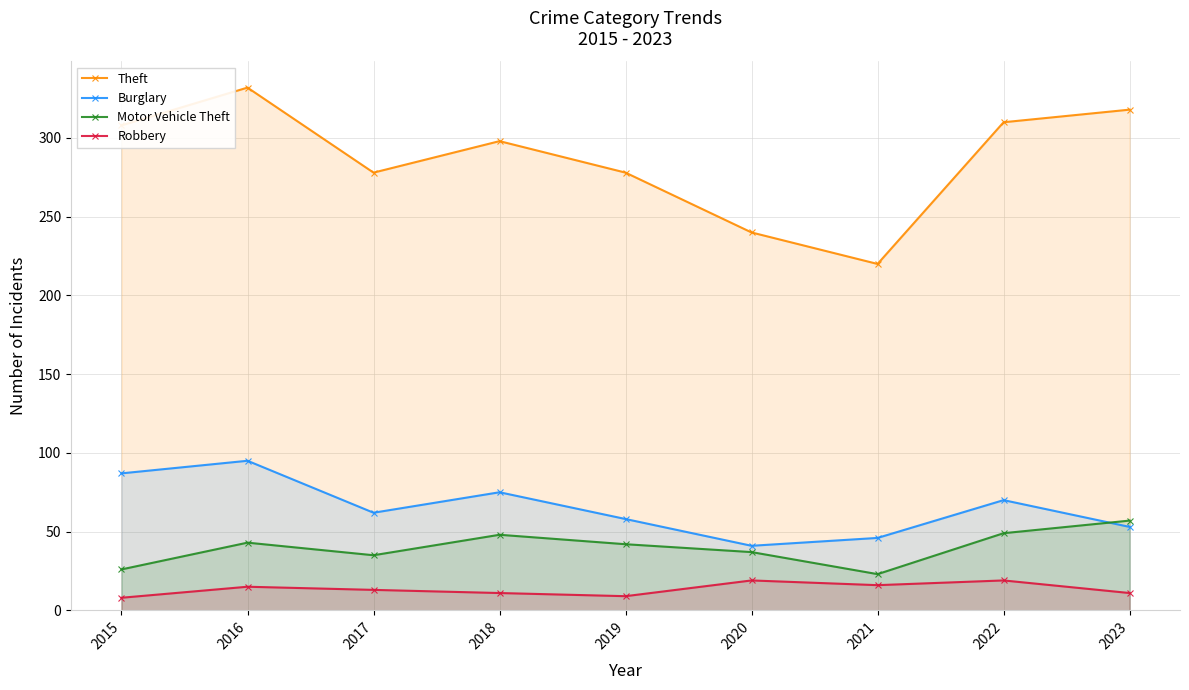

True or false: Motor Vehicle Theft and Robbery cross at least once.

False